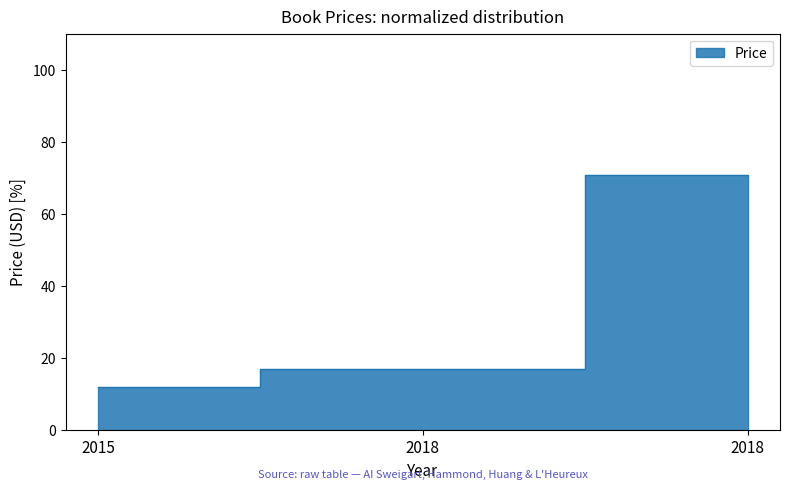

The chart shows a value of 12.1 at 2015. True or false?

True